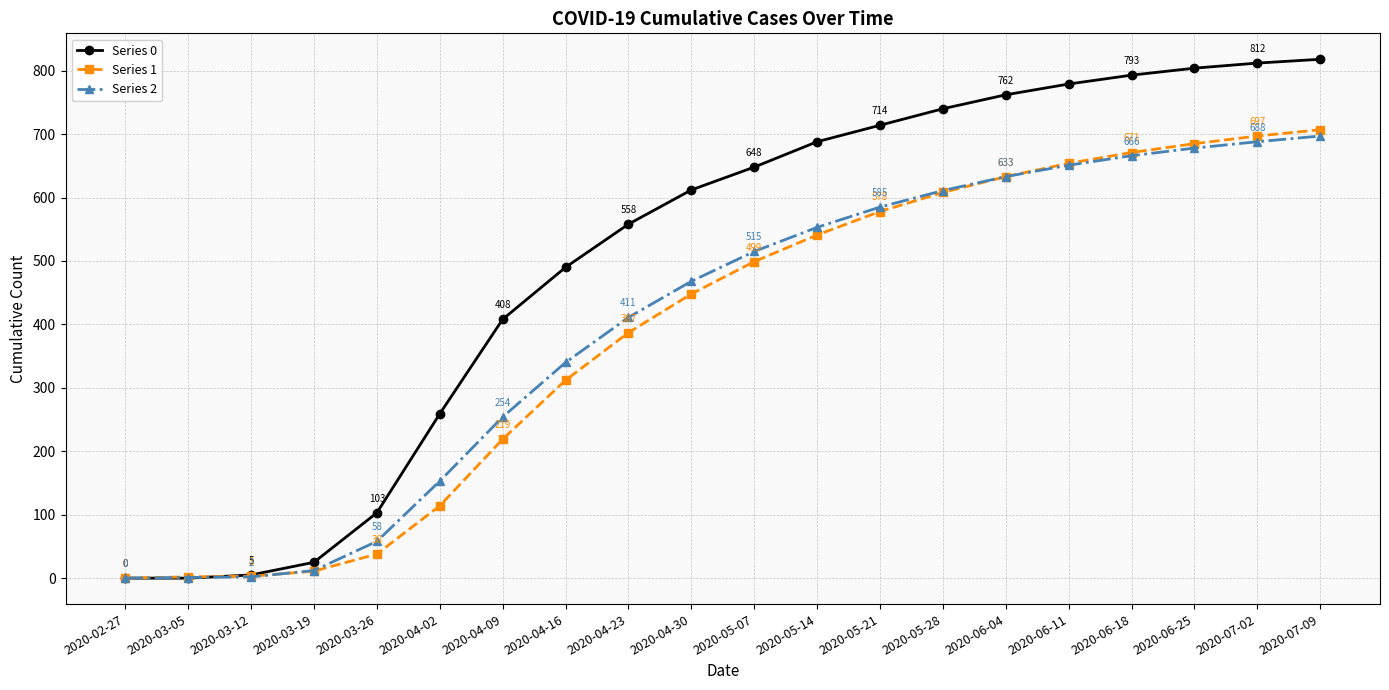

At which category is the sum across all series the highest?

2020-07-09